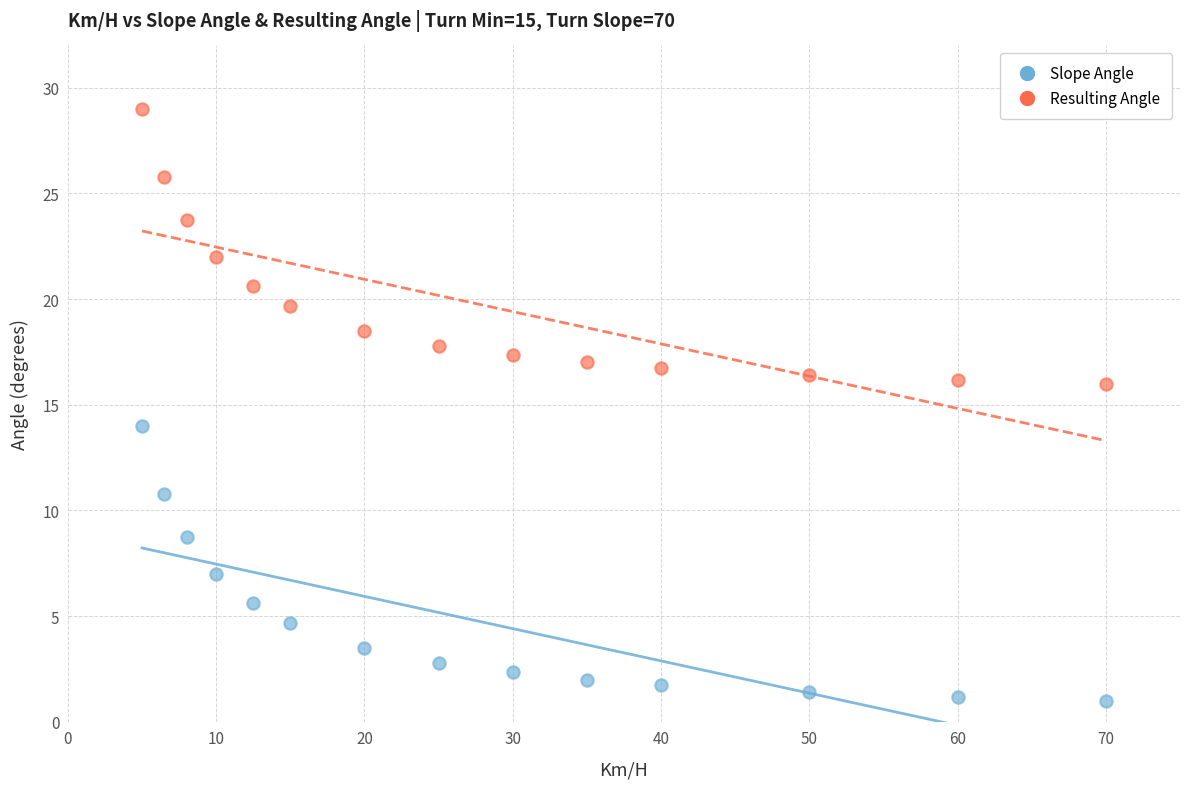

Across all data points, what is the range of X values (max minus min)?

65.0